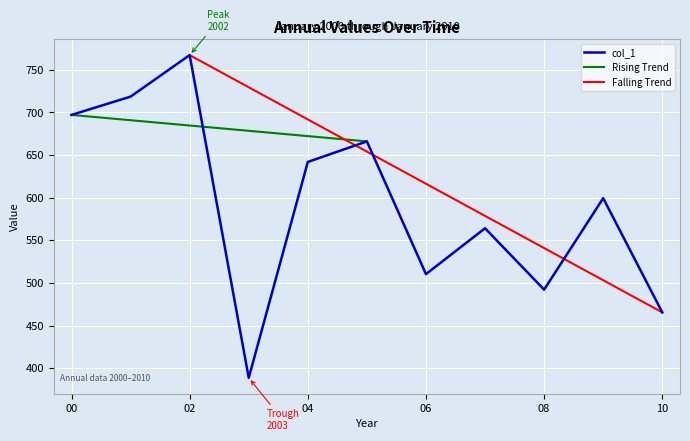

The value at 2003-01-15 is 174.6. True or false?

False